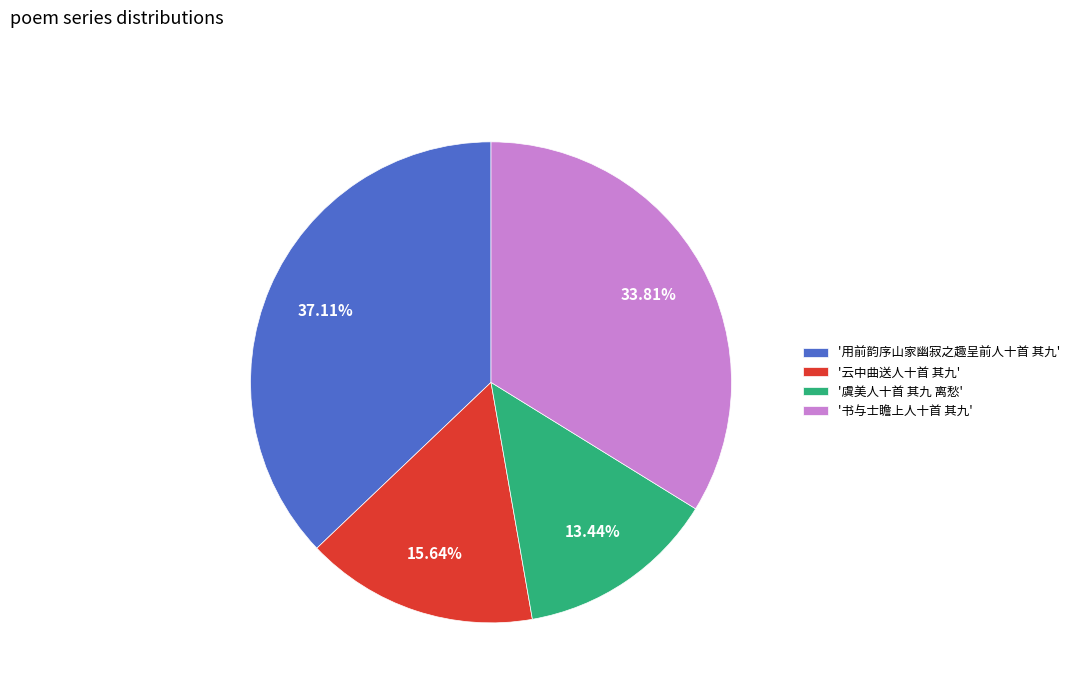

Is the sum of '虞美人十首 其九 离愁' and '书与士瞻上人十首 其九' greater than half?

No